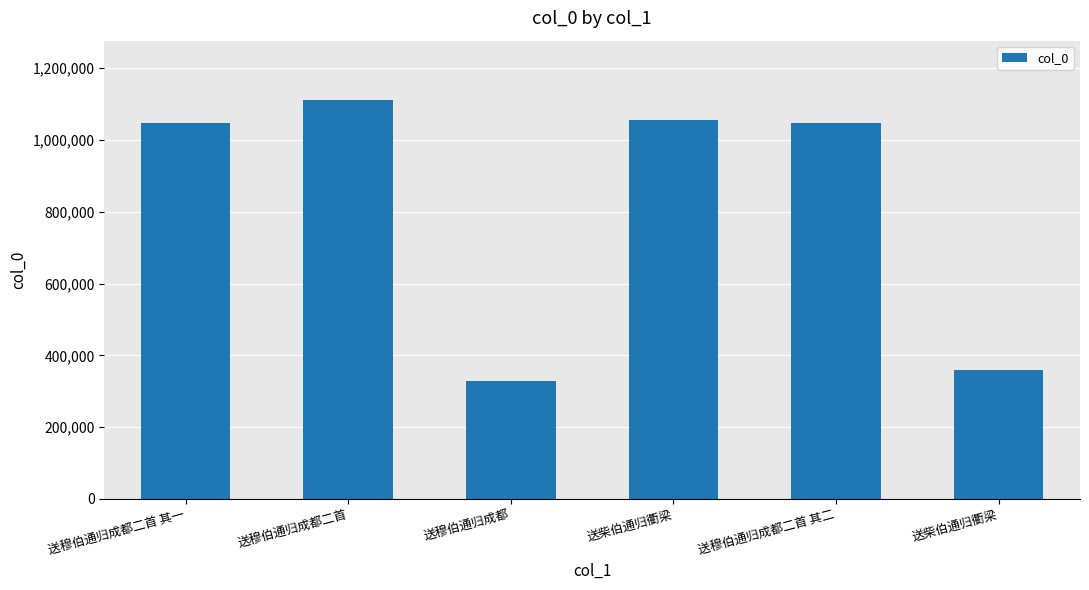

What is the change in value from 送穆伯通归成都二首 to 送穆伯通归成都?

-780436